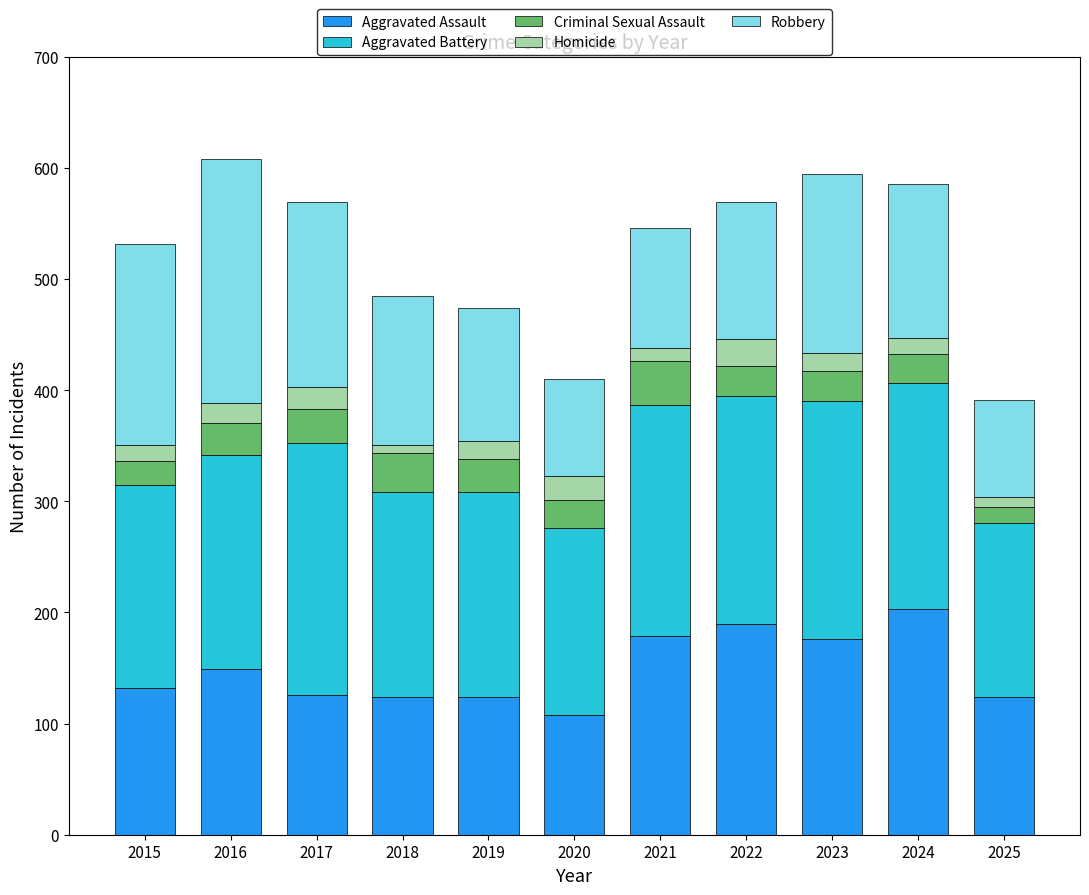

Which category has the lowest value in the Aggravated Assault series?

2020